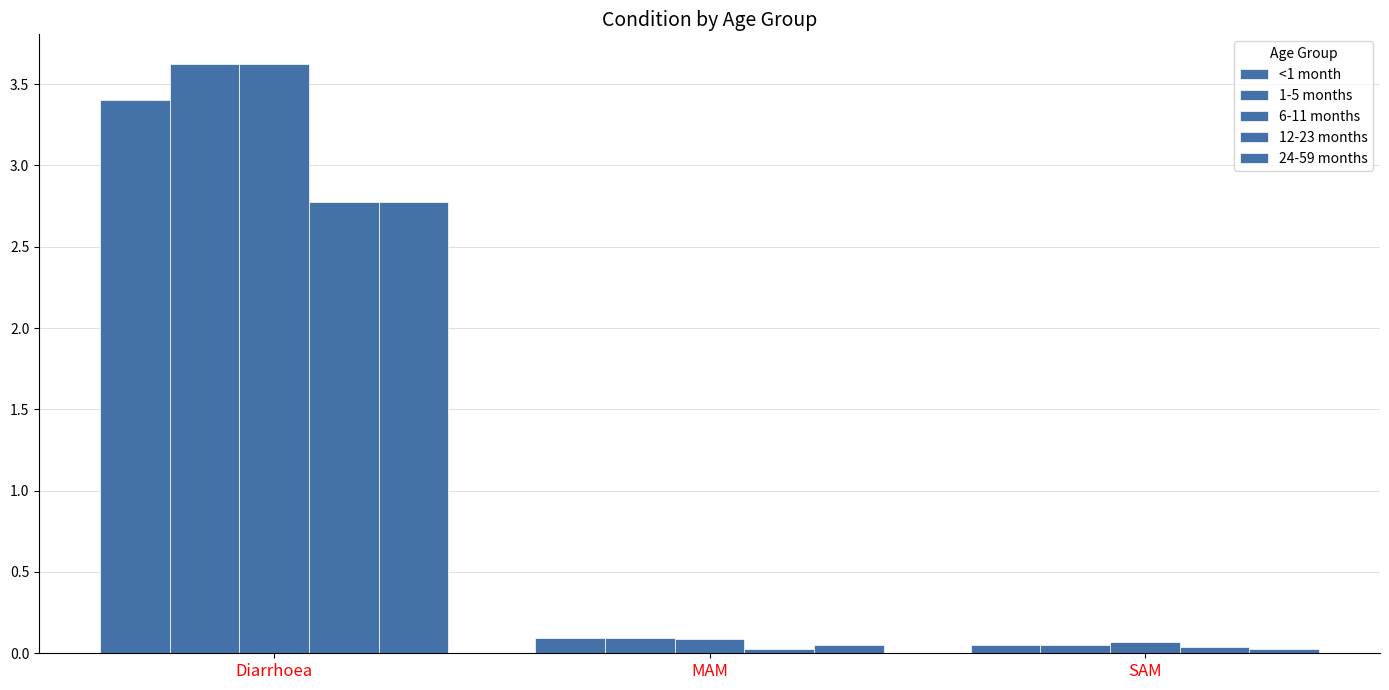

What is the label of the 2nd bar from the left?

MAM